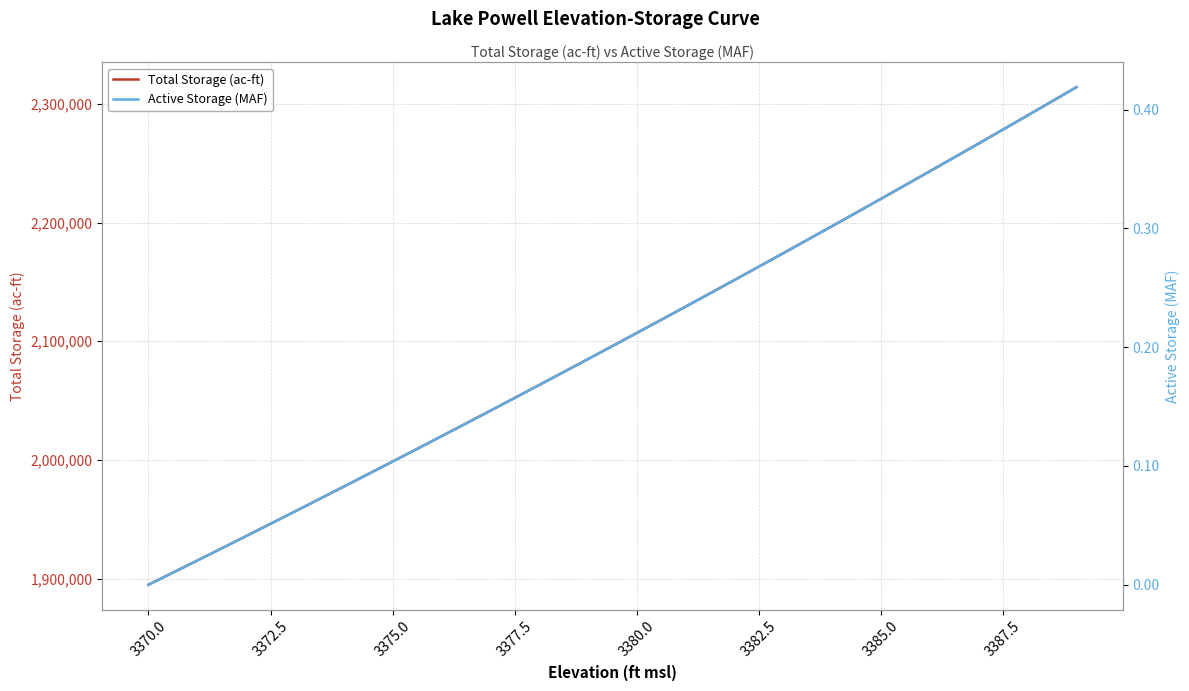

What is the minimum value for Total Storage (ac-ft)?

1895000.0